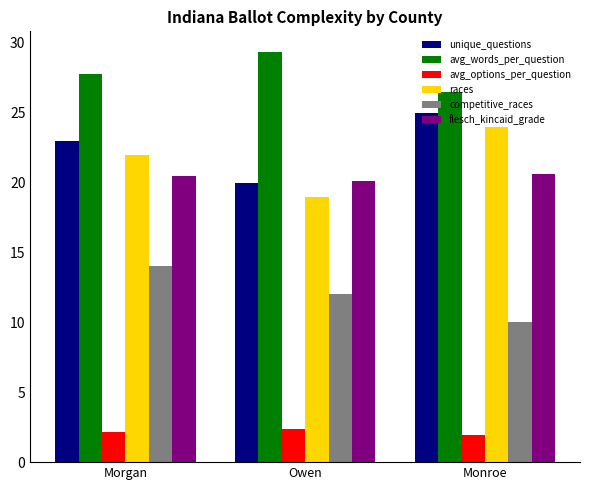

Count the flesch_kincaid_grade values in the range 20 to 21.

3